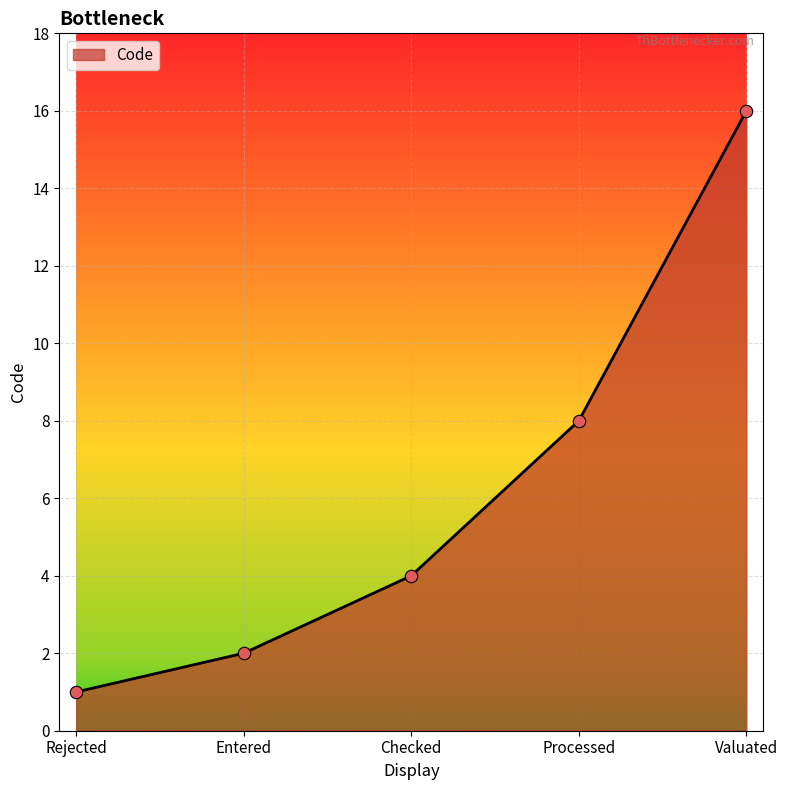

What is the change in value from Entered to Checked?

+2